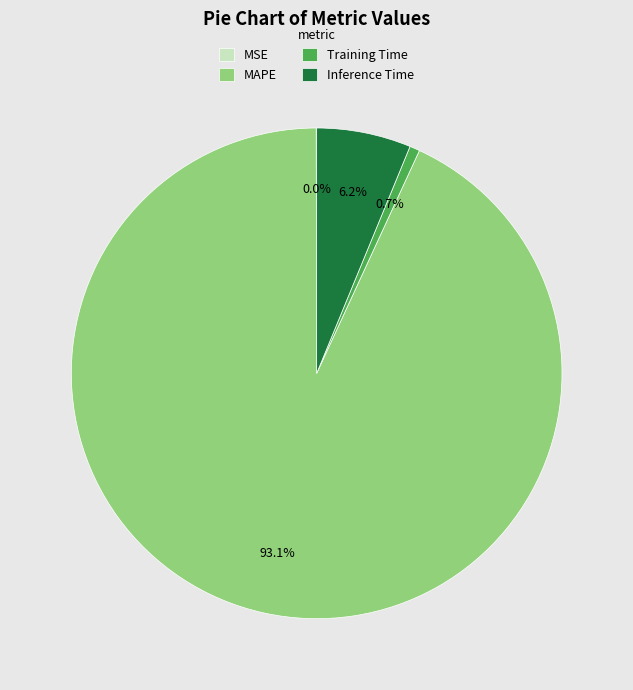

What percentage is NOT represented by Training Time?

99.3%